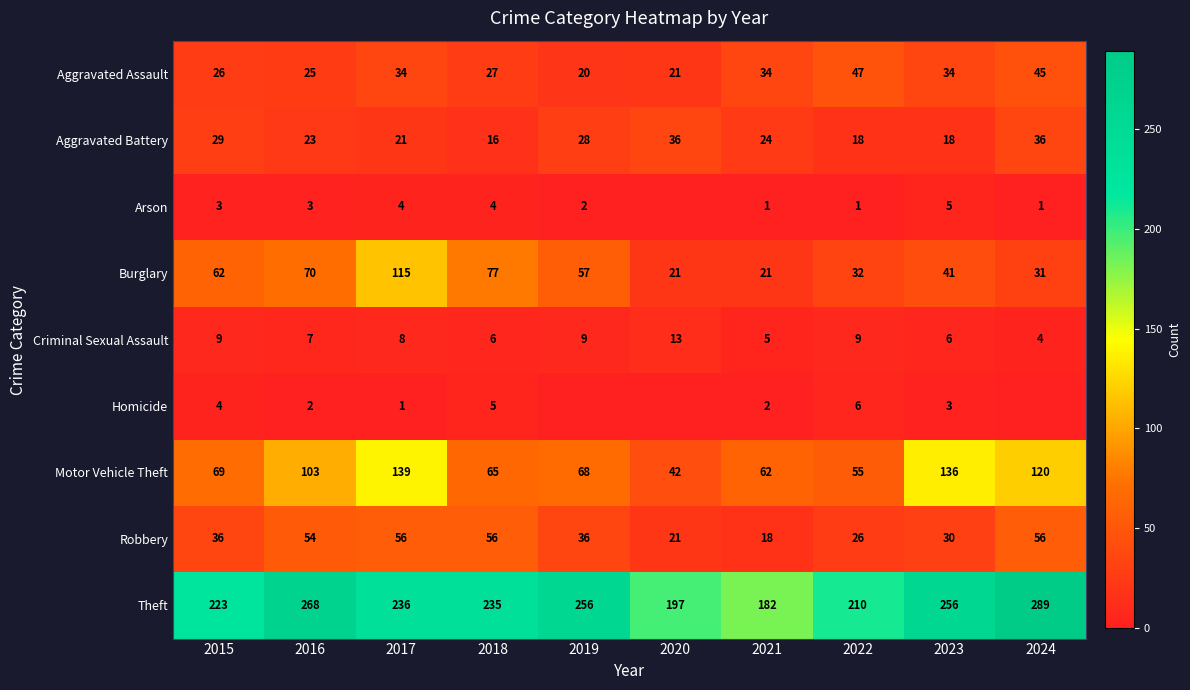

Is the value of Homicide at 2018 greater than the value of Criminal Sexual Assault at 2023?

No